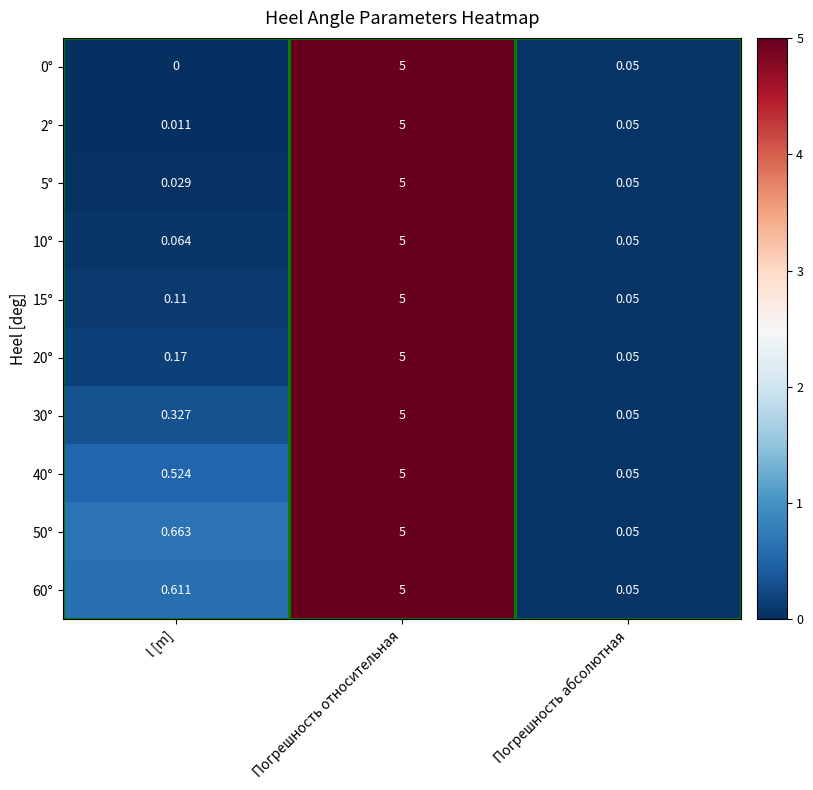

Which category has the highest value in the 20° series?

Погрешность относительная